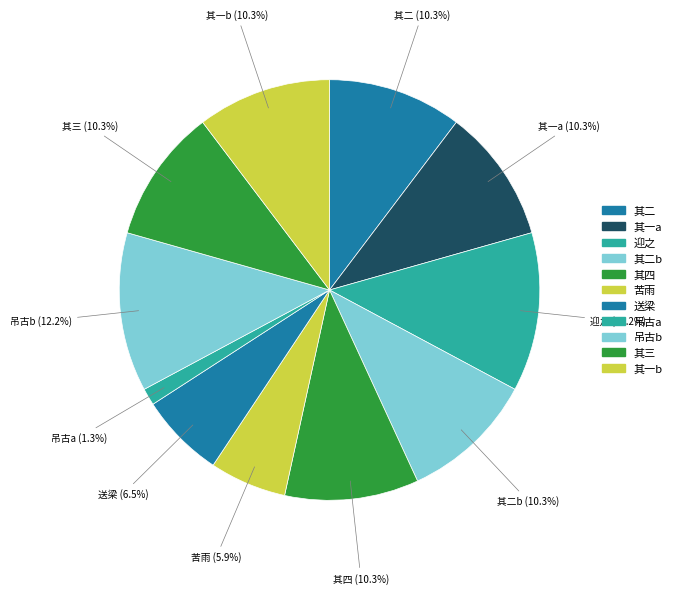

Between 其四 and 苦雨, which is larger?

其四